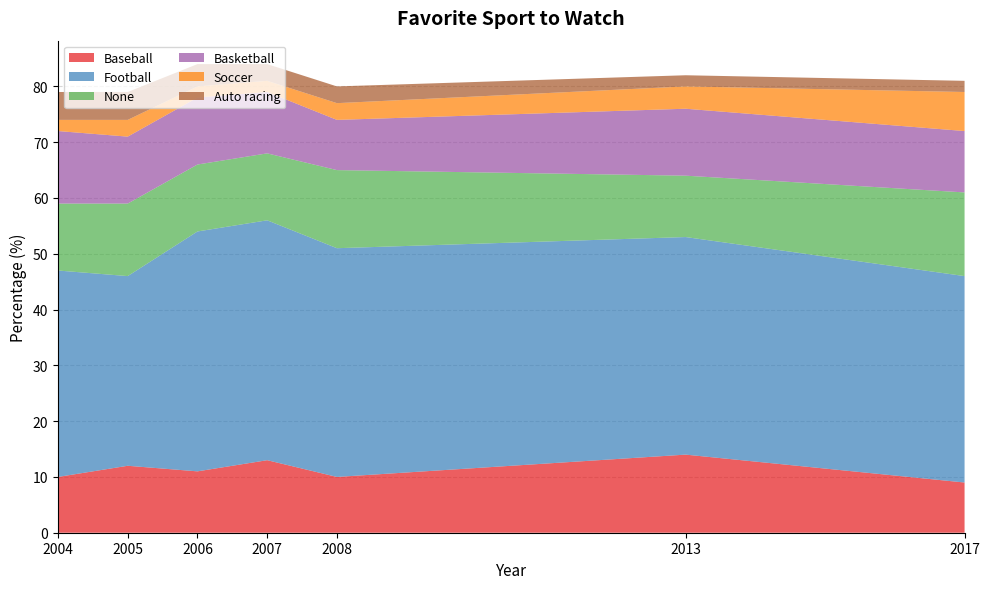

Reading left to right, transcribe all the data shown in this chart.

Baseball: 2017=9	2013=14	2008=10	2007=13	2006=11	2005=12	2004=10
Football: 2017=37	2013=39	2008=41	2007=43	2006=43	2005=34	2004=37
None: 2017=15	2013=11	2008=14	2007=12	2006=12	2005=13	2004=12
Basketball: 2017=11	2013=12	2008=9	2007=11	2006=12	2005=12	2004=13
Soccer: 2017=7	2013=4	2008=3	2007=2	2006=2	2005=3	2004=2
Auto racing: 2017=2	2013=2	2008=3	2007=3	2006=4	2005=5	2004=5